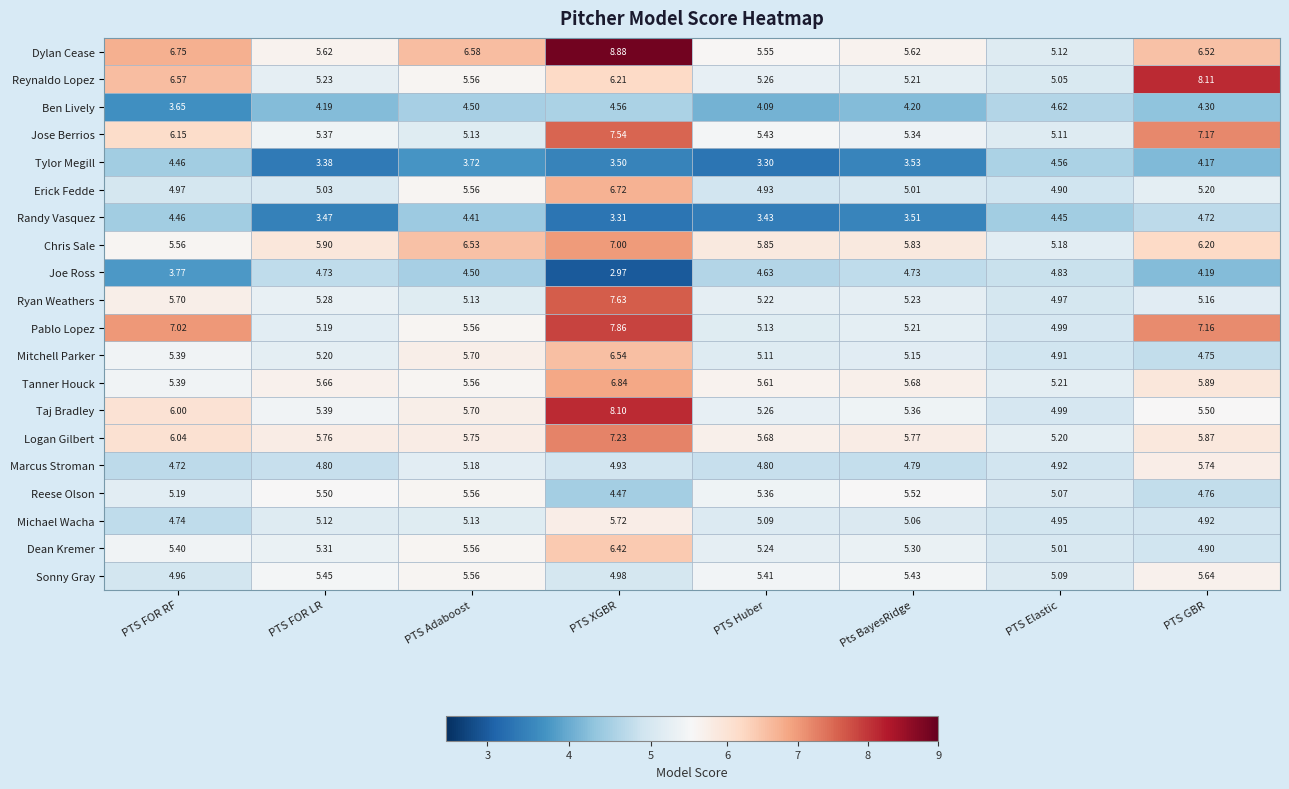

Where is Dean Kremer nearest to the value 5?

PTS Elastic